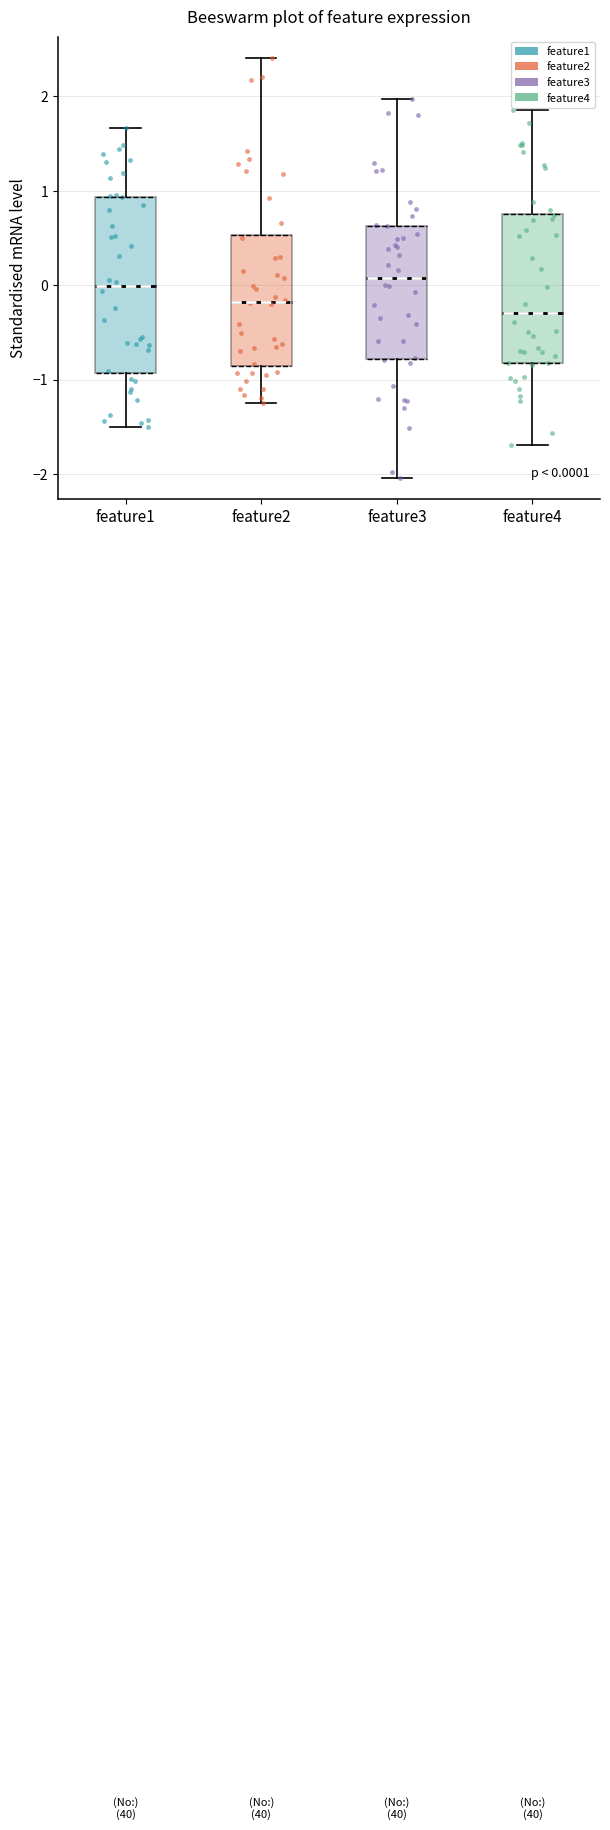

Which box has the lowest median line?

feature4